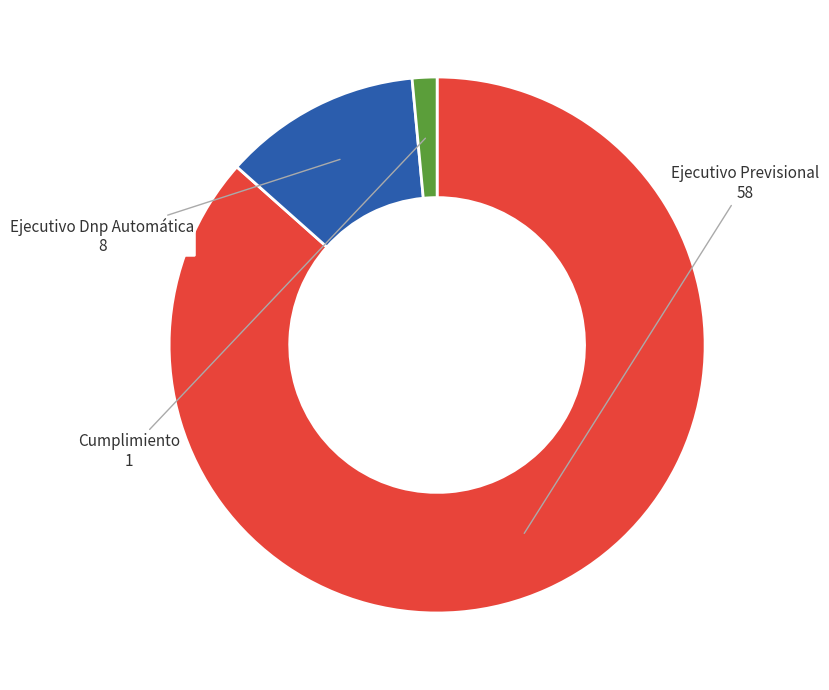

Do Ejecutivo Previsional and Ejecutivo Dnp Automática together represent more than half of the pie?

Yes